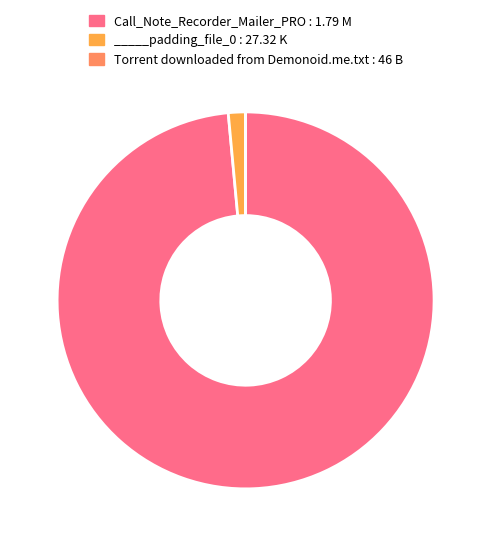

Is it true that Call_Note_Recorder_Mailer_PRO : 1.79 M is 99% of the pie?

True